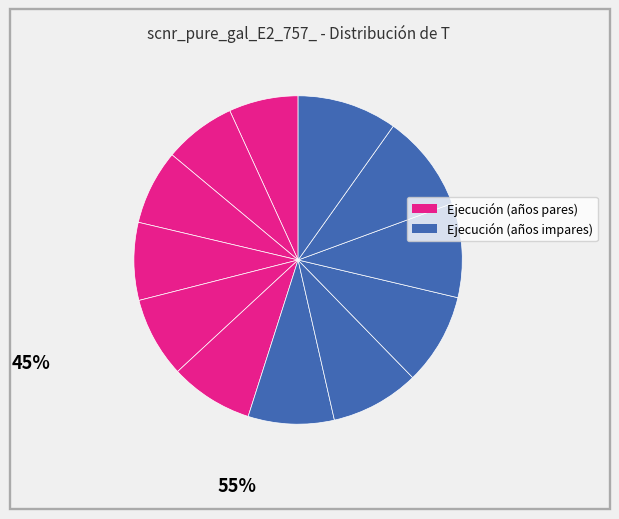

Is there any slice that represents more than half of the pie?

No